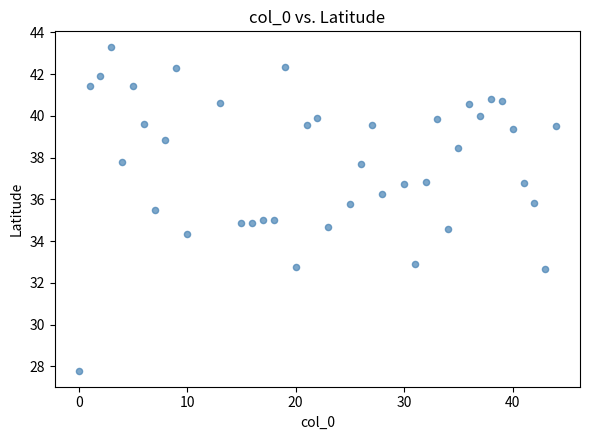

What is the range of Y values (max minus min)?

15.5